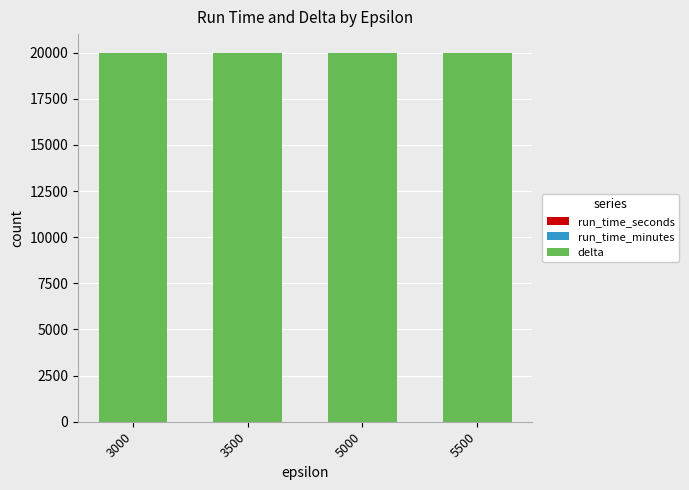

What is the approximate value of run_time_minutes at 5000?

0.1